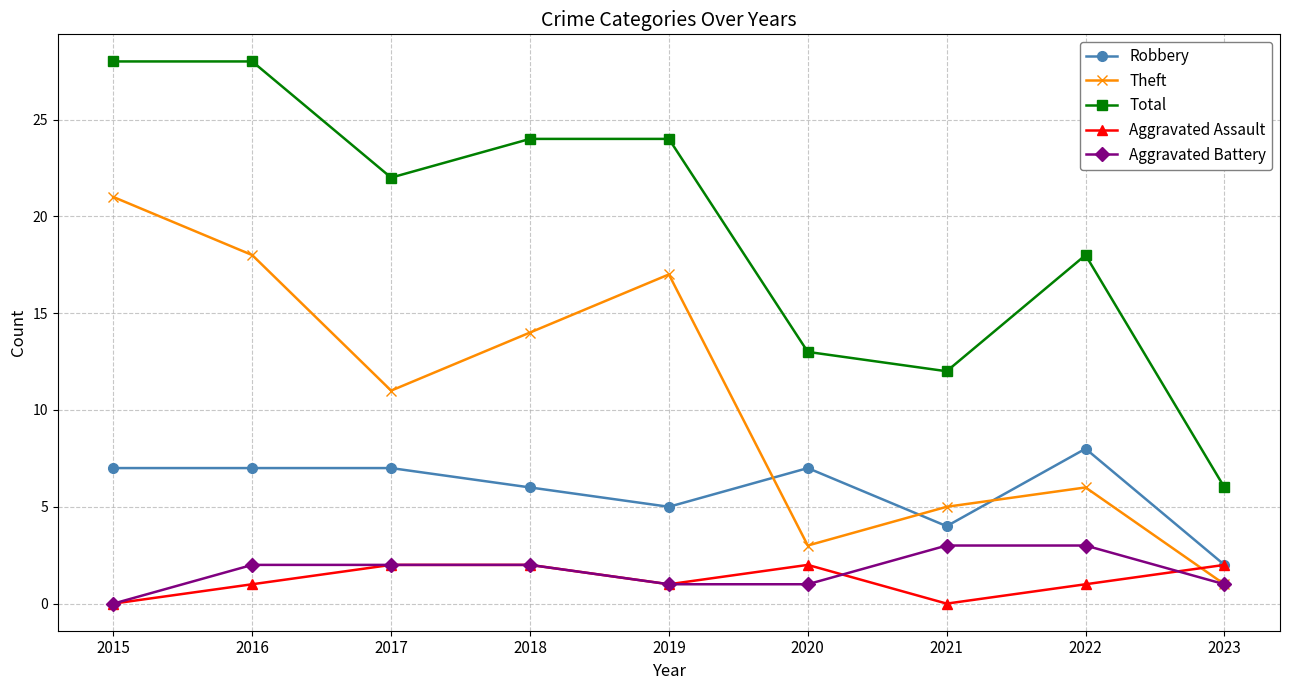

What is the value of the Robbery point at the 1st from the left?

7